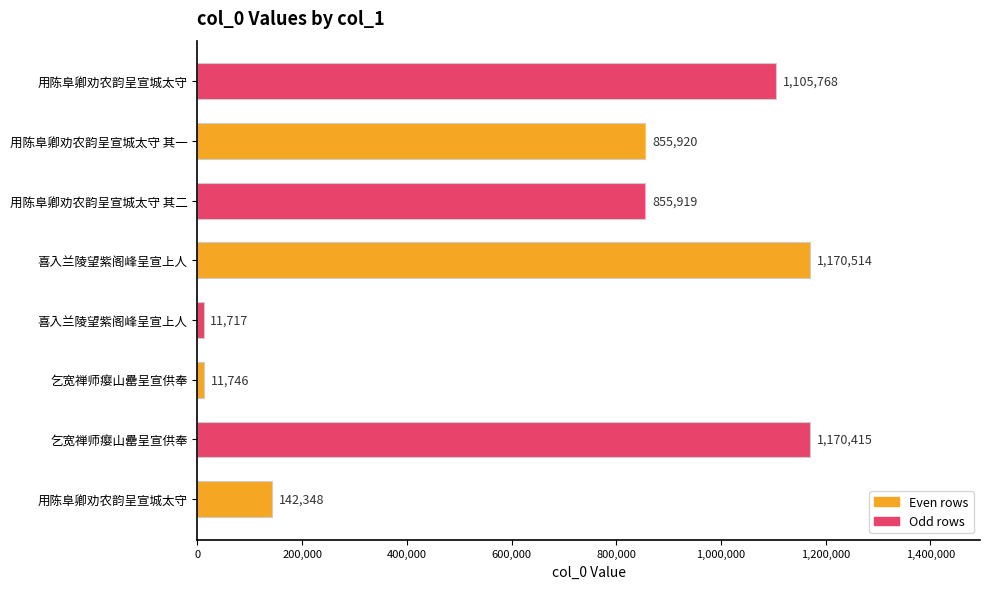

How many values are below 855920?

4